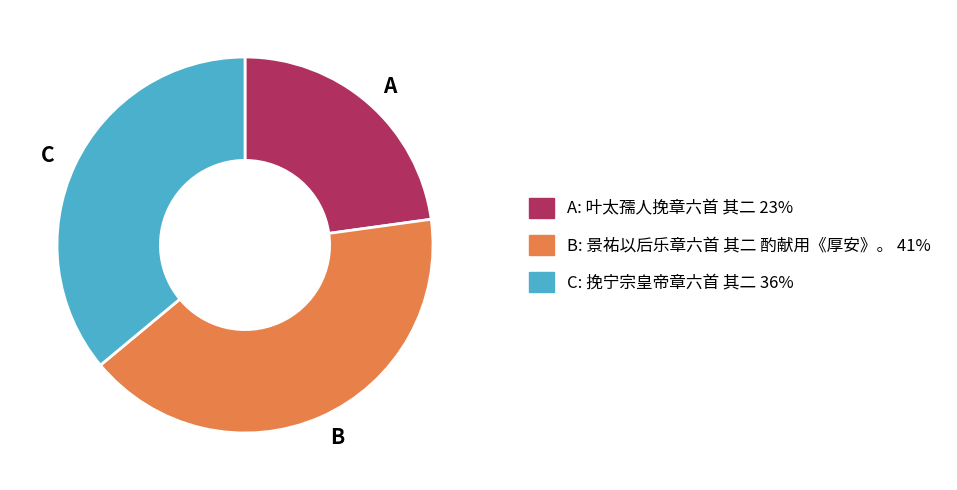

Between C and B, which is larger?

B